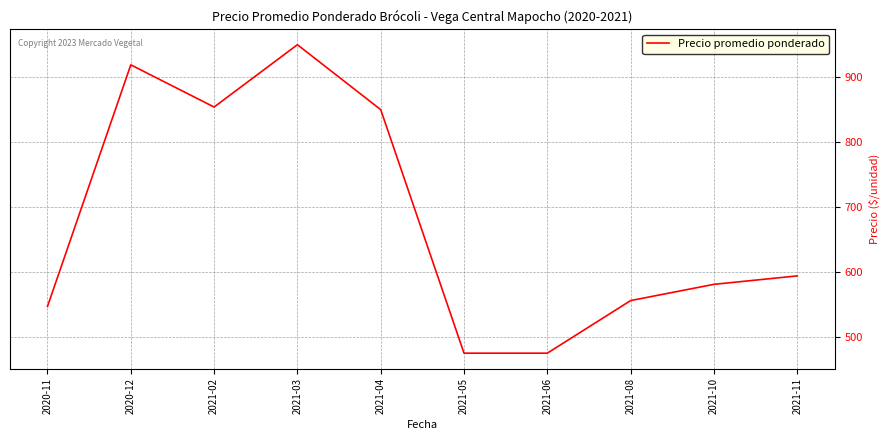

At which category does the data reach its first local valley?

2021-02